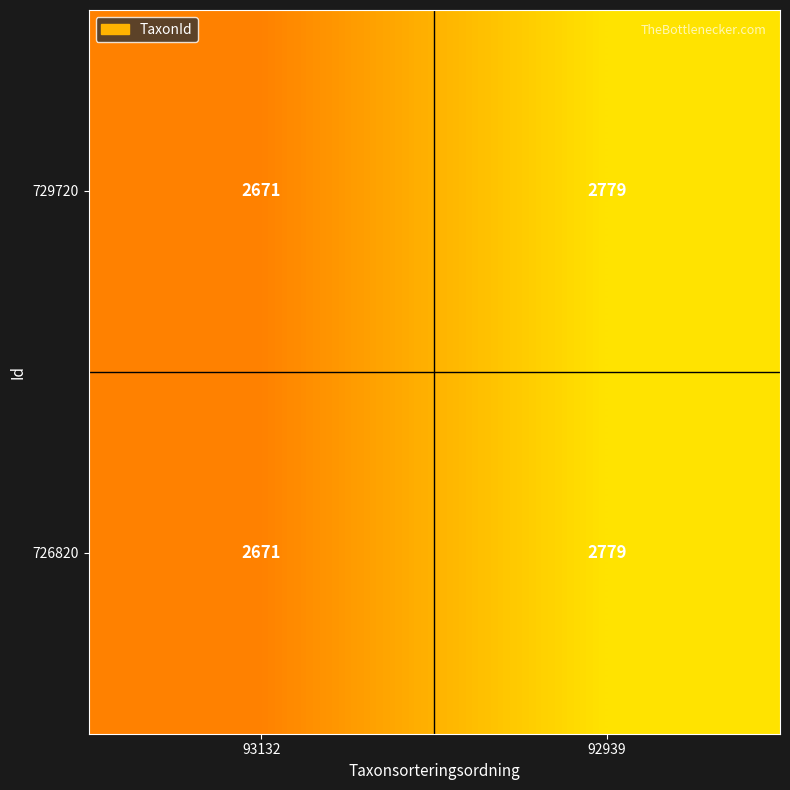

List the labels in order of 729720 value, largest first.

92939, 93132